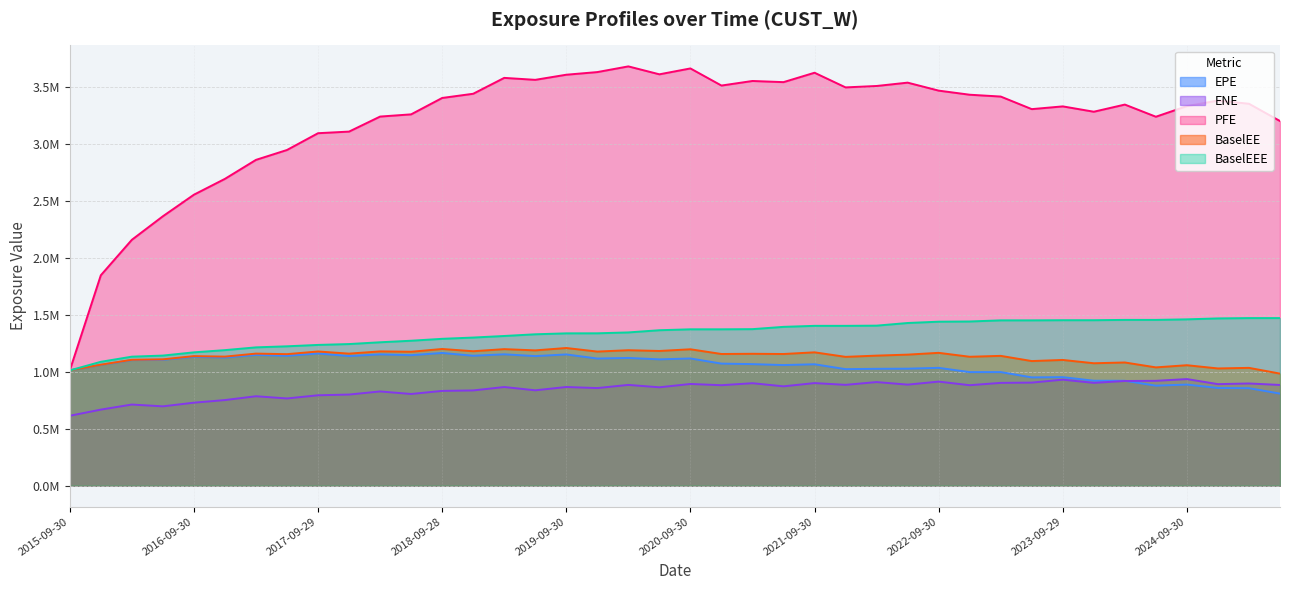

Which has a higher value, 2022-03-31 or 2020-09-30?

2020-09-30